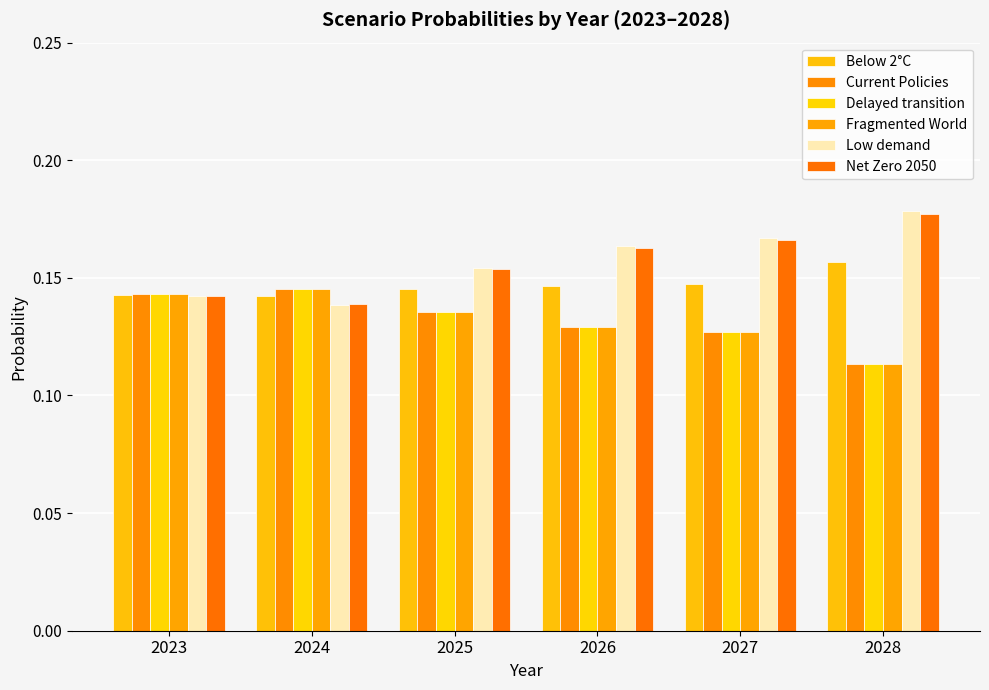

What is the sum of the Below 2°C values at 2025 and 2026?

0.3